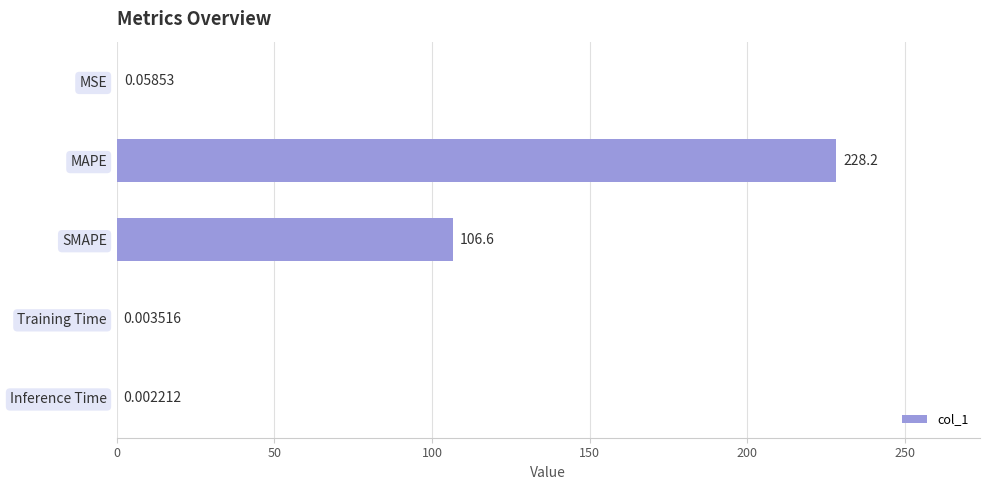

Which category has the highest value across all series?

MAPE